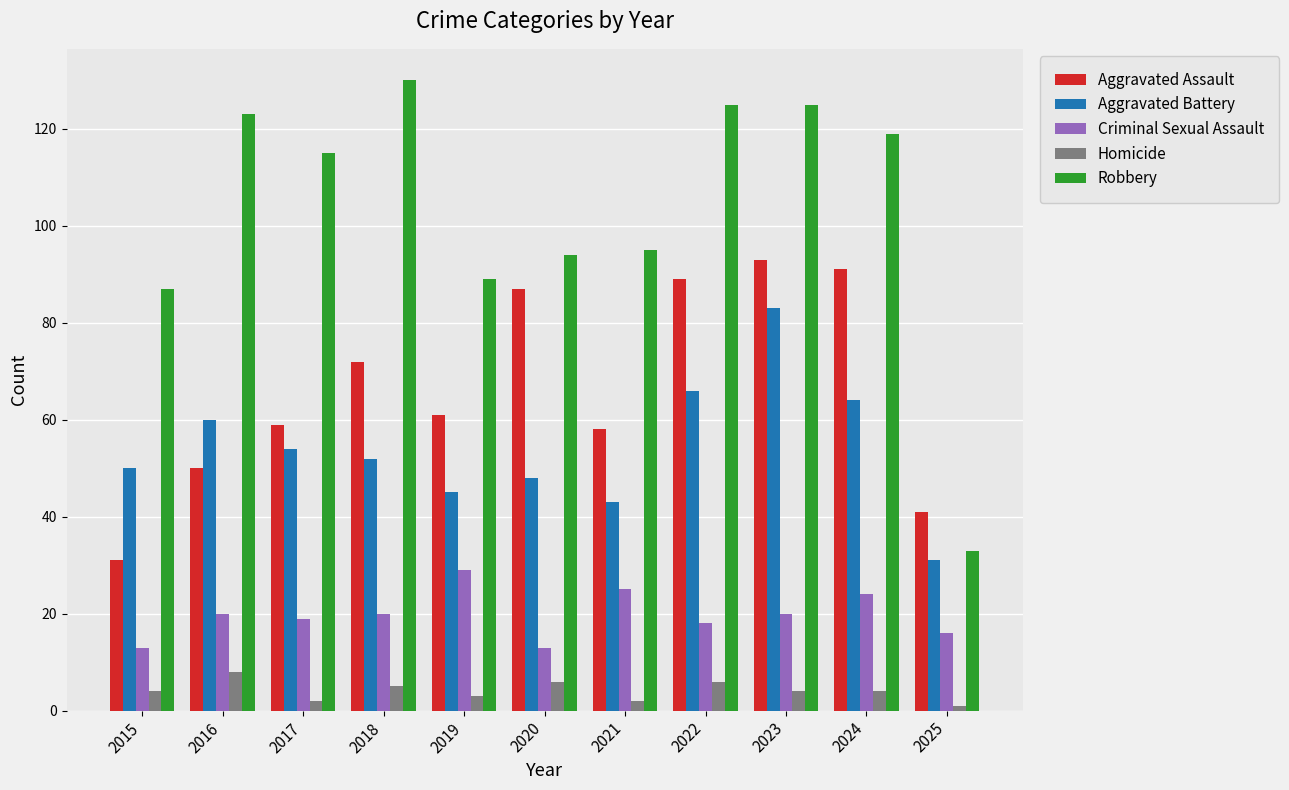

What is the approximate value of Aggravated Assault at 2022, to the nearest 5?

90